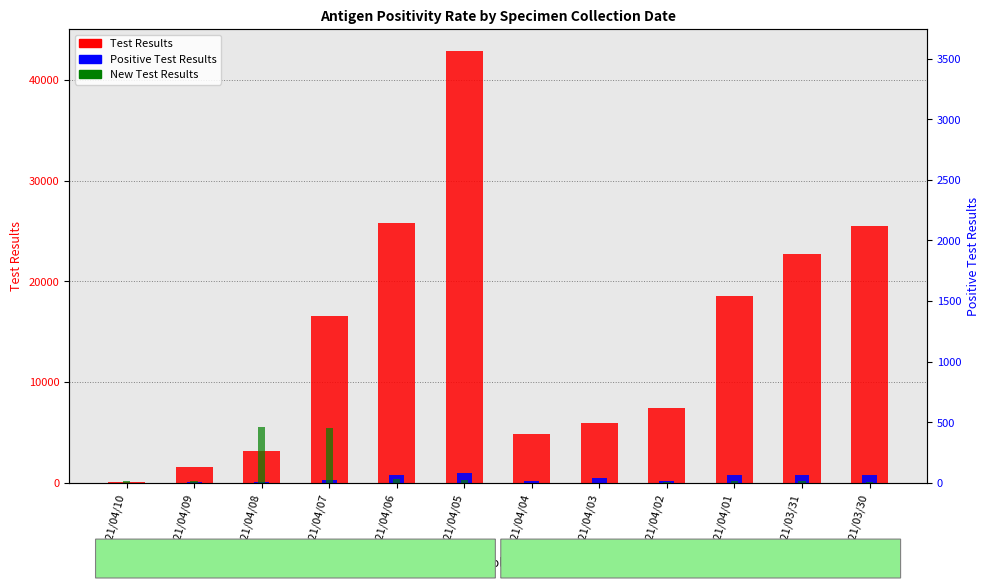

At which label is Positive Test Results closest to 473?

2021/04/03